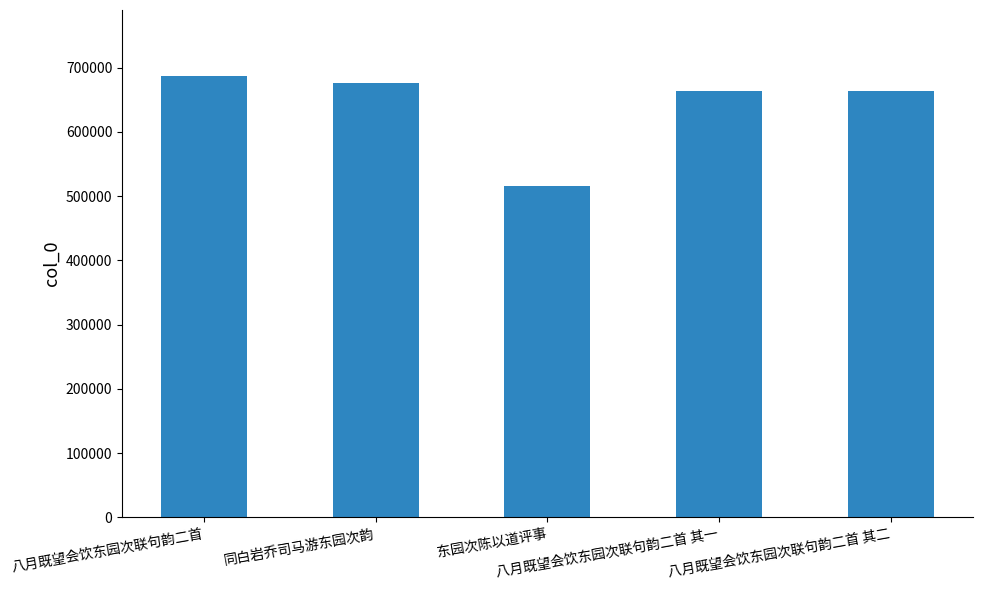

What is the change in value from 同白岩乔司马游东园次韵 to 八月既望会饮东园次联句韵二首 其一?

-11980